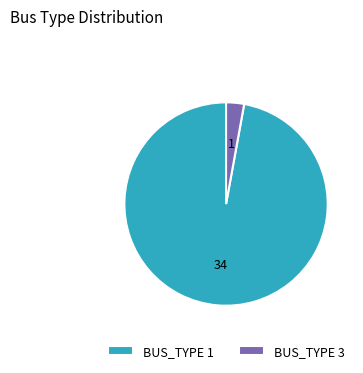

Is the sum of BUS_TYPE 1 and BUS_TYPE 3 greater than half?

Yes